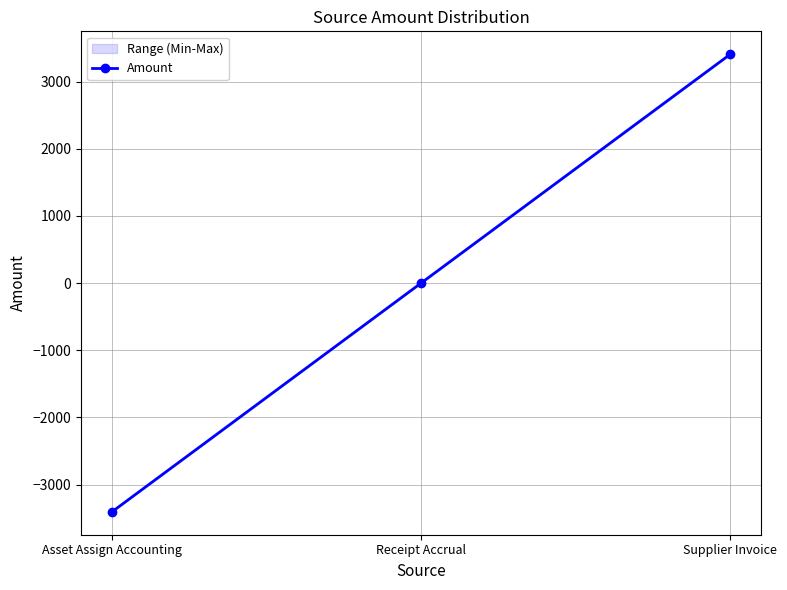

Between Receipt Accrual and Asset Assign Accounting, which is larger?

Receipt Accrual